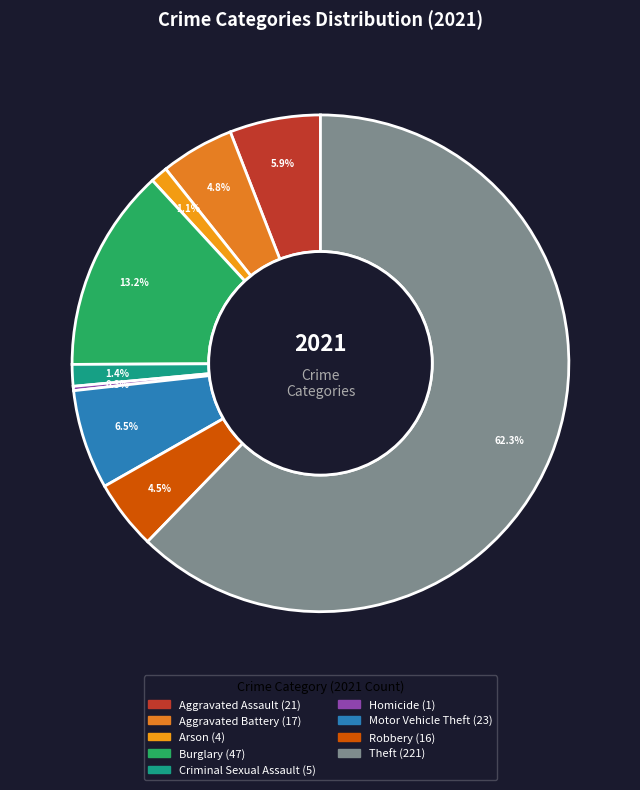

How many slices are in this pie chart?

9